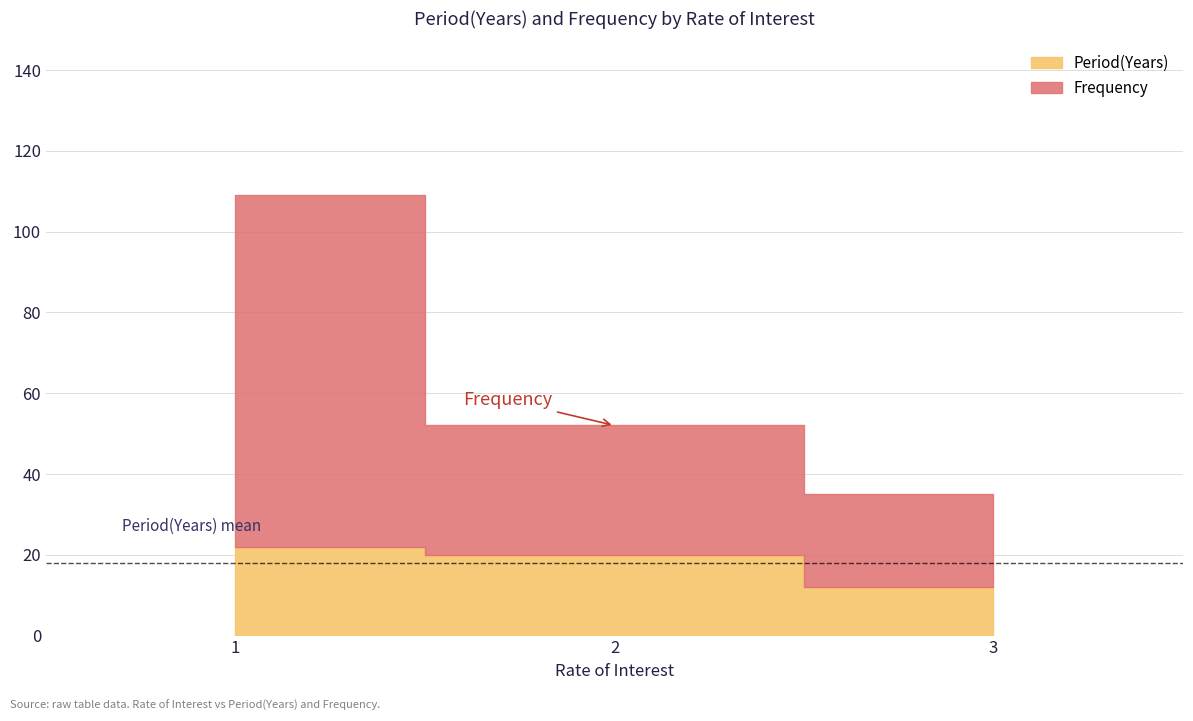

Reading left to right, transcribe all the data shown in this chart.

Period(Years): 1=22	2=20	3=12
Frequency: 1=87	2=32	3=23